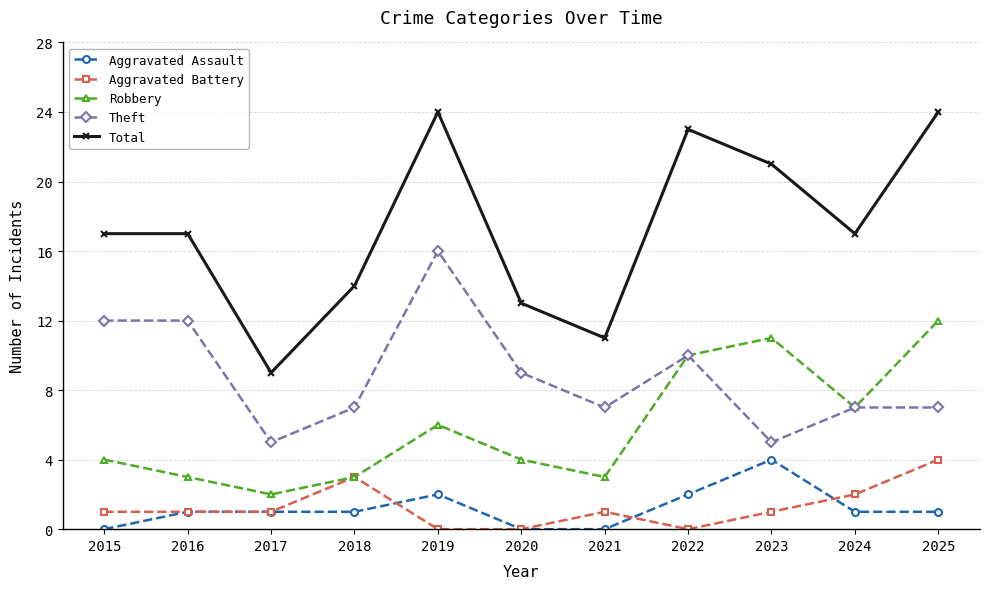

What is the average value of the Aggravated Assault series?

1